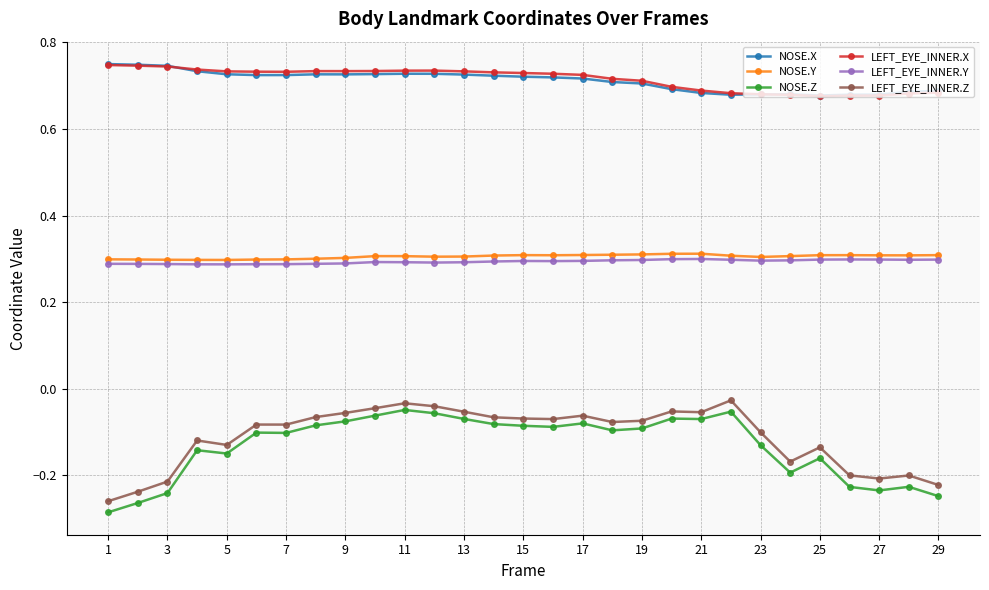

True or false: NOSE.Y and NOSE.X cross at least once.

False